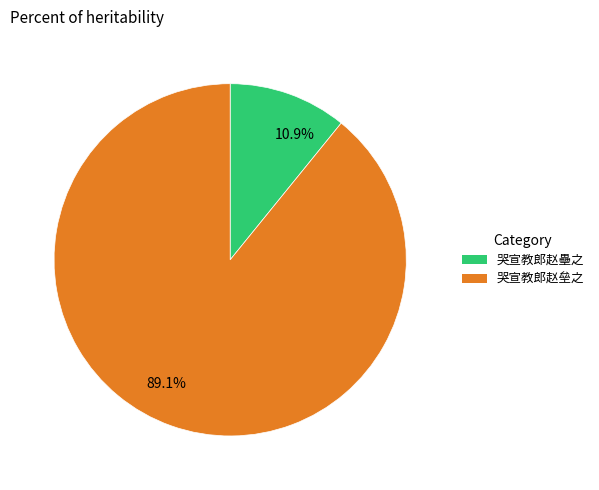

How many segments does this pie chart have?

2